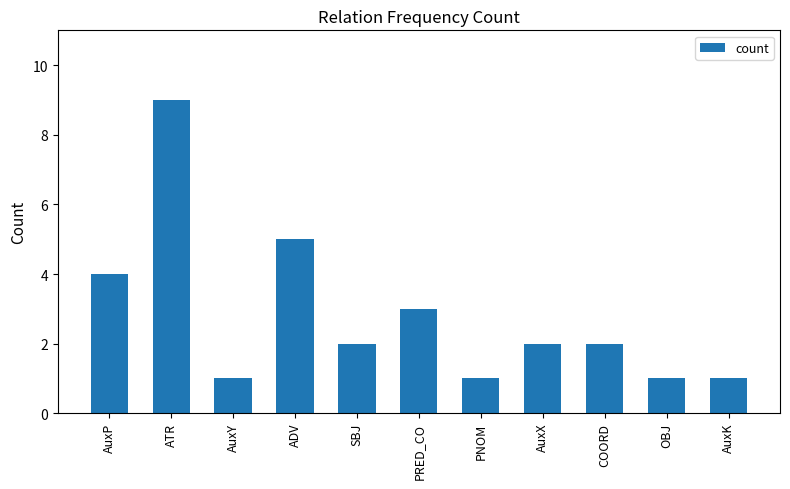

Between COORD and ATR, which is larger?

ATR